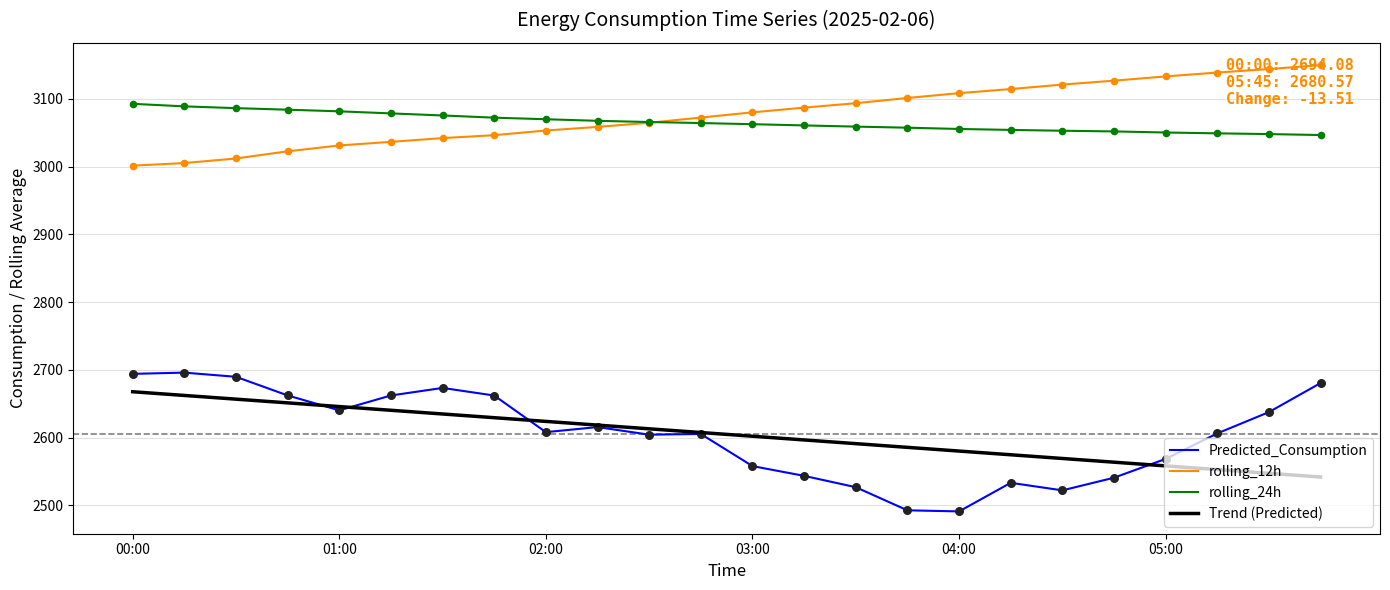

Which series has the largest total across all categories?

rolling_12h